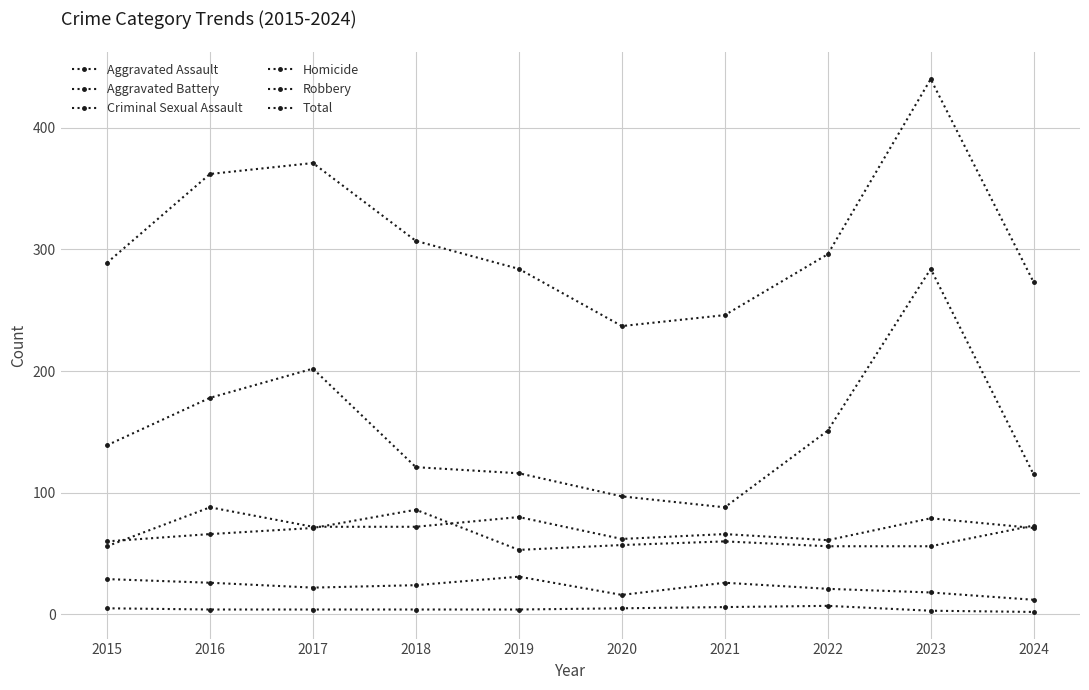

How many lines are shown in the chart?

6